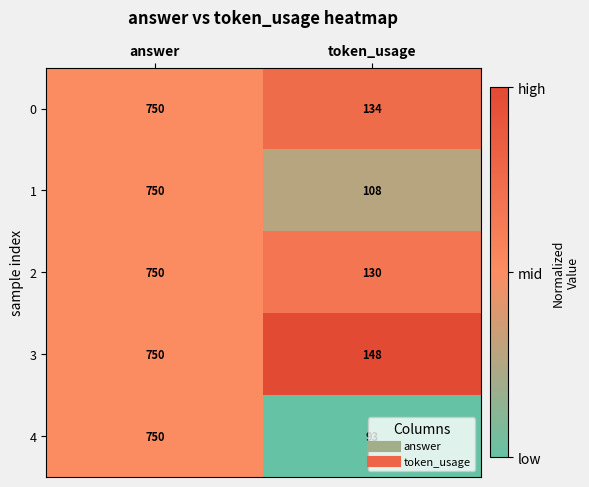

What is the sum of all 0 values?

884